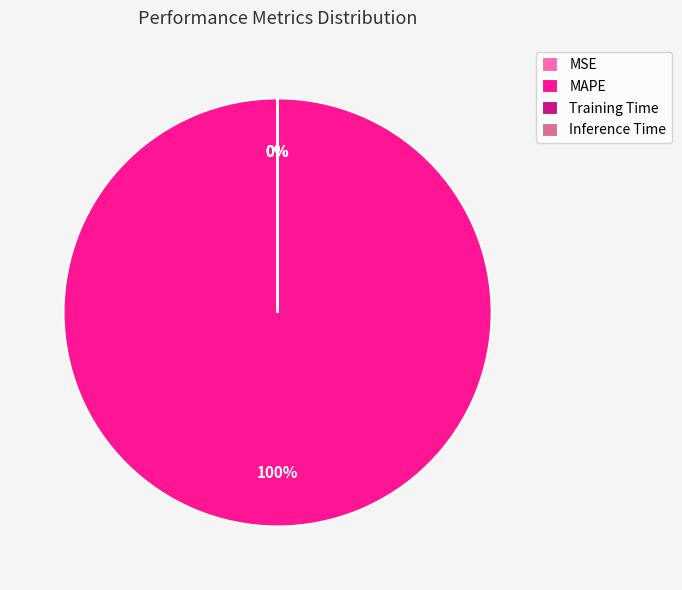

Which slice is the largest?

MAPE